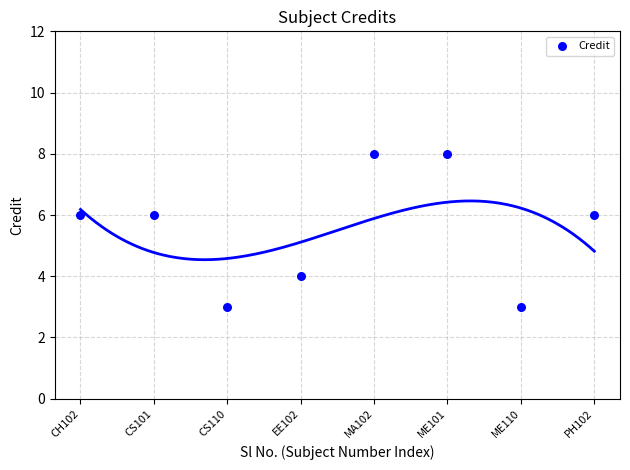

What is the average Y value?

6